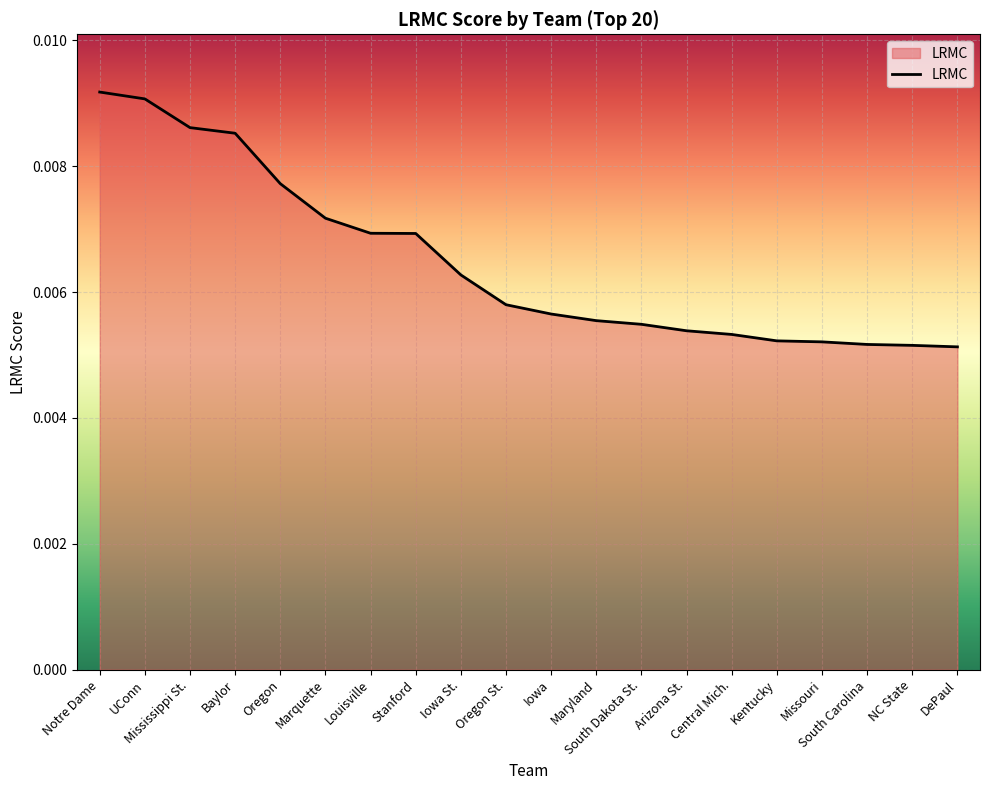

What is the label of the 7th point from the right?

Arizona St.